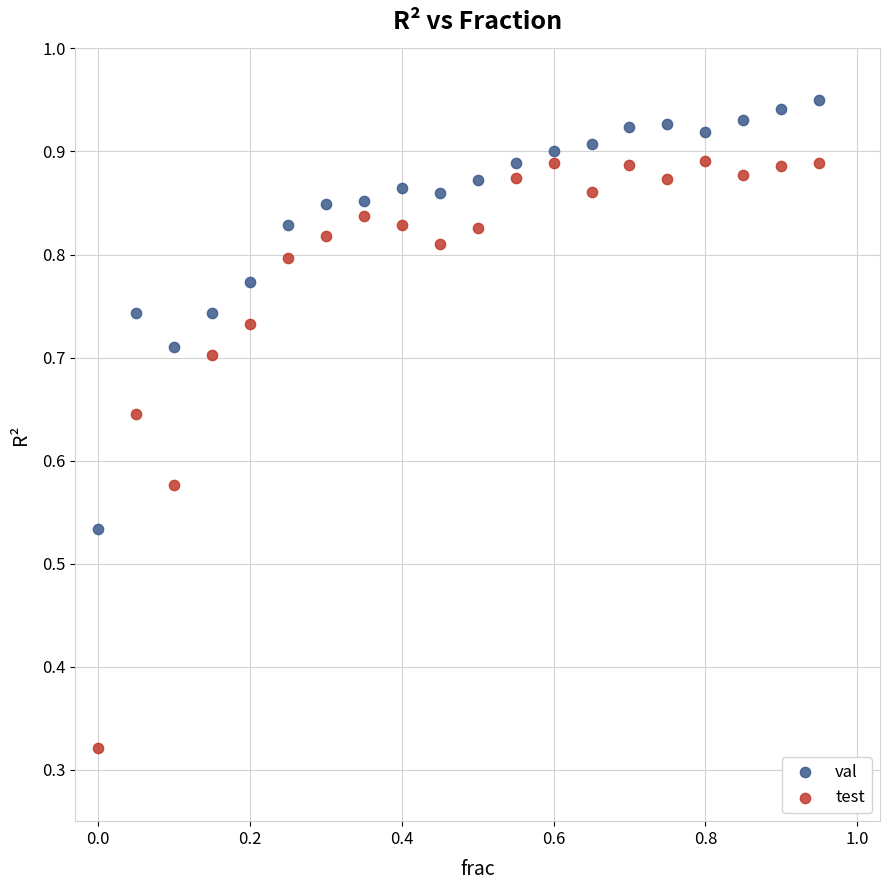

Which series reaches the maximum Y coordinate?

val